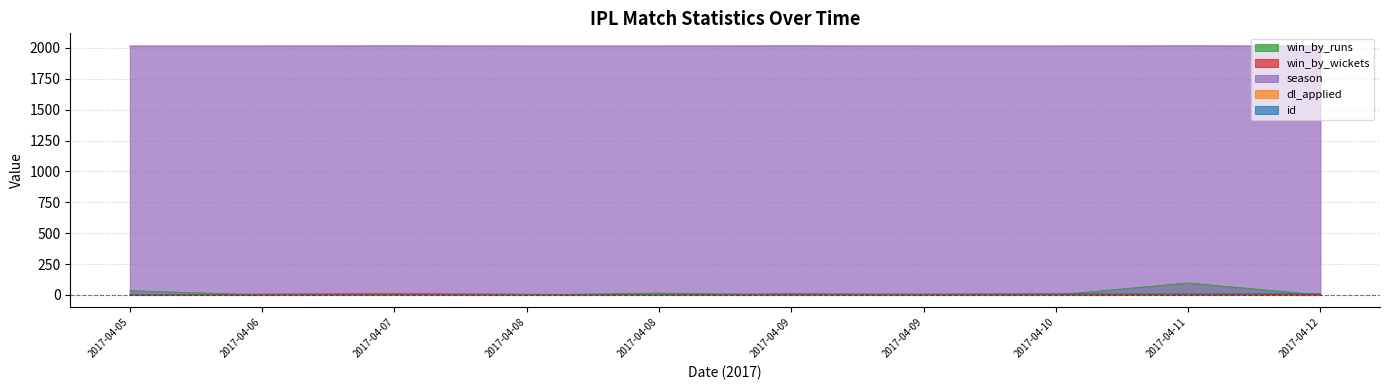

Where is the first local maximum for win_by_wickets?

2017-04-07